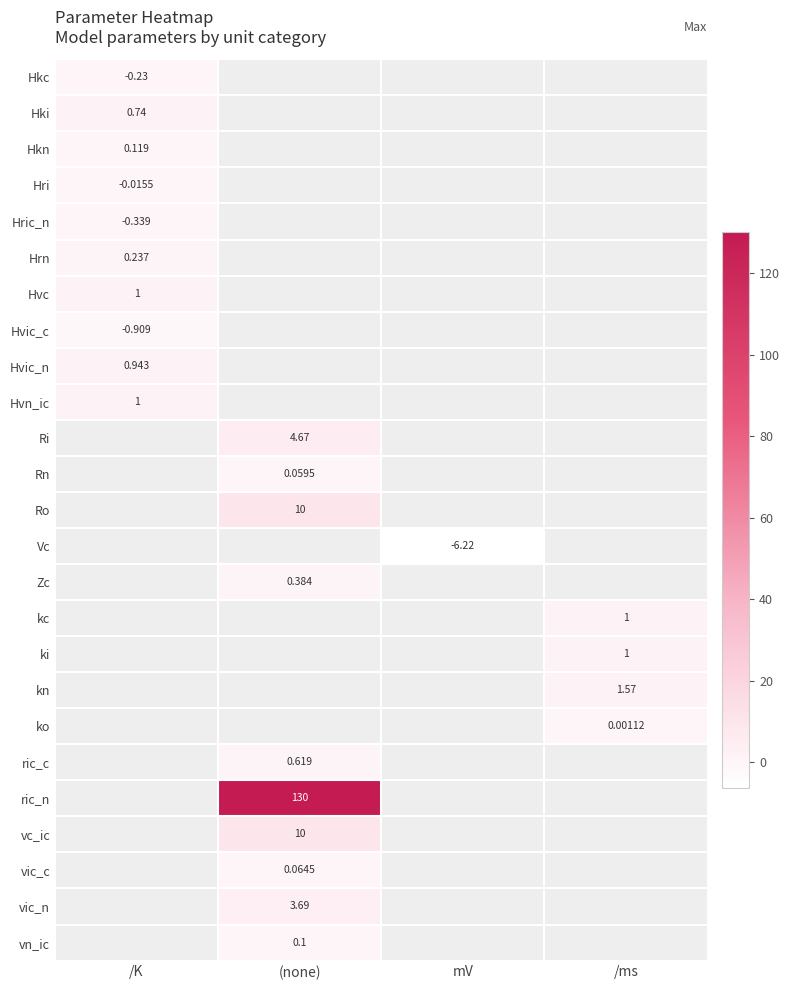

Is the value of Rn at (none) greater than the value of ric_n at (none)?

No